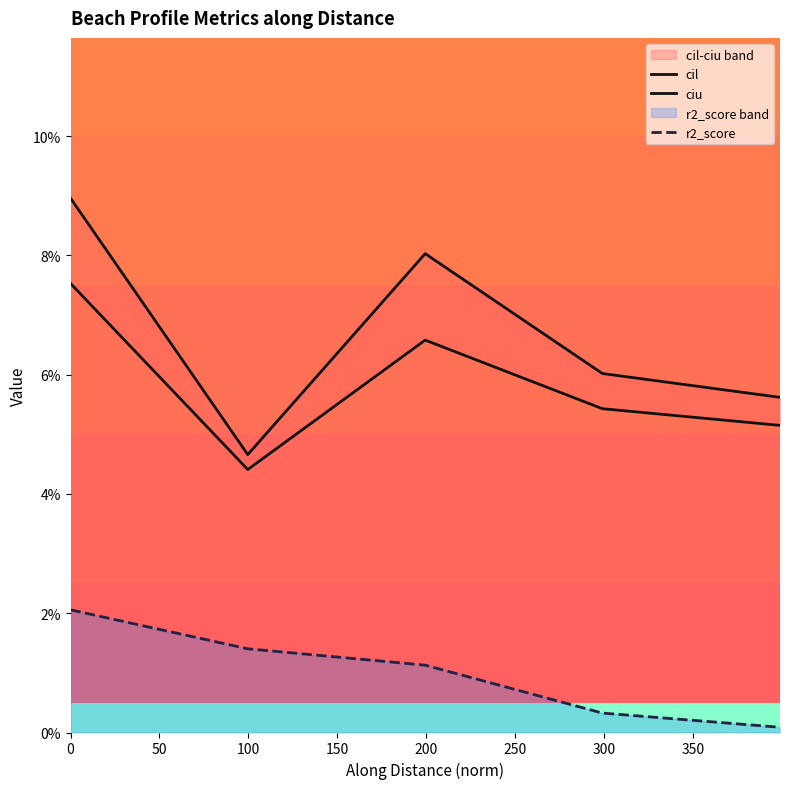

Is this an area chart (filled region under the line)?

No